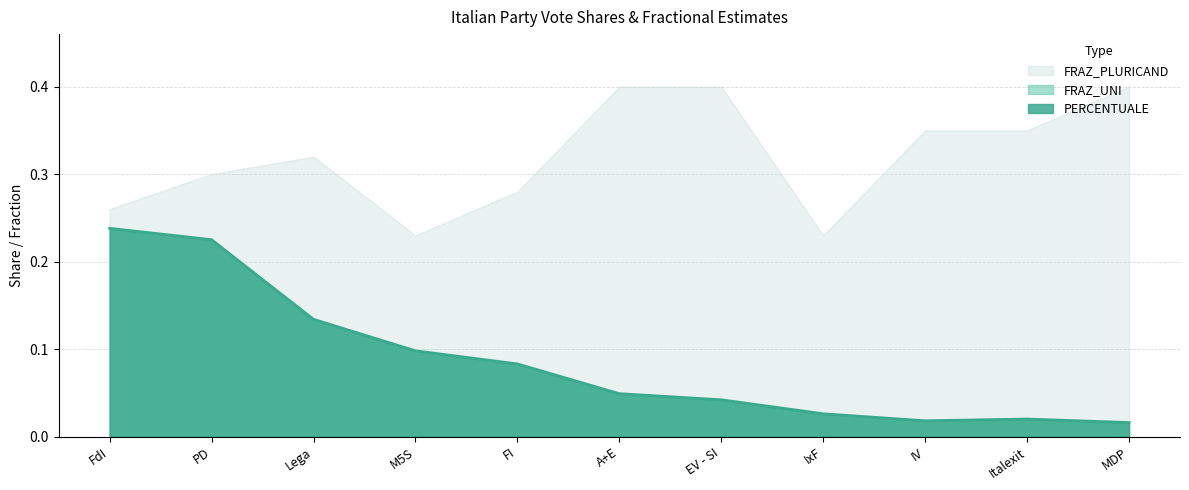

Reading left to right, extract all data points from this chart.

PERCENTUALE: 0.2	0.2	0.1	0.1	0.1	0.0	0.0	0.0	0.0	0.0	0.0
FRAZ_UNI: 0.2	0.2	0.1	0.1	0.1	0.0	0.0	0.0	0.0	0.0	0.0
FRAZ_PLURICAND: 0.3	0.3	0.3	0.2	0.3	0.4	0.4	0.2	0.3	0.3	0.4